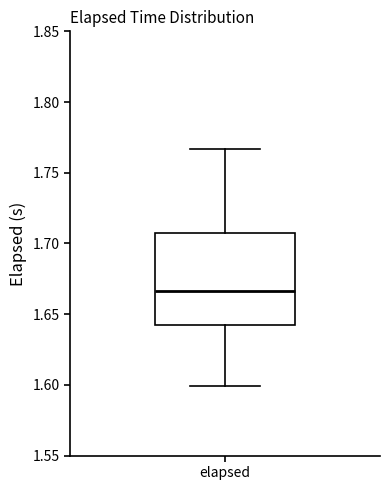

Transcribe this box plot: give where the median line is, the range the box spans, and where the two whiskers end, as read against the y-axis. The values are not printed on the chart, so give them approximately, as read against the axis.

median 1.665, box 1.645 to 1.710, whiskers 1.600 to 1.765